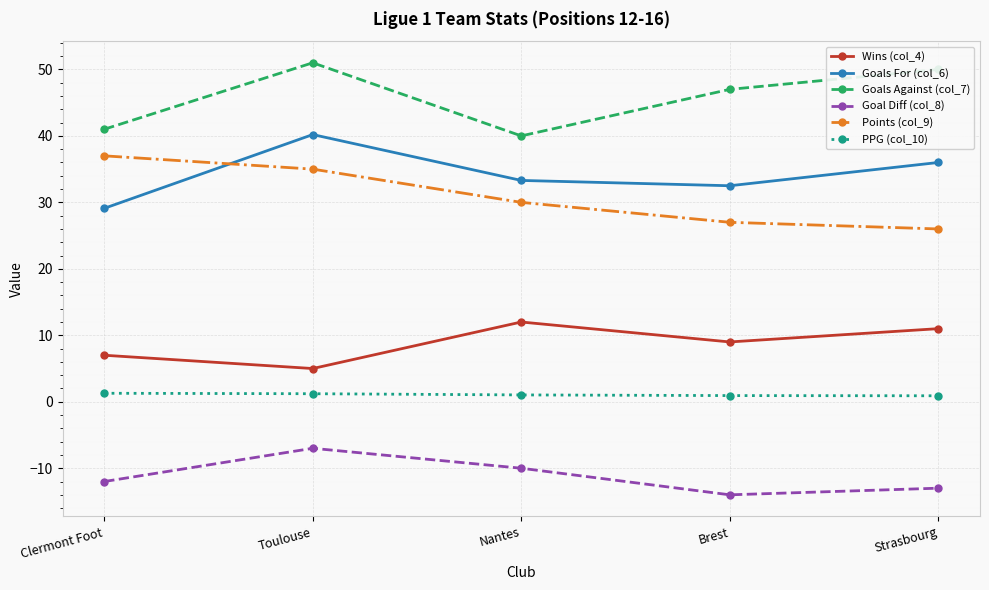

List the series in order of their peak value, highest first.

Goals Against (col_7), Goals For (col_6), Points (col_9), Wins (col_4), PPG (col_10), Goal Diff (col_8)